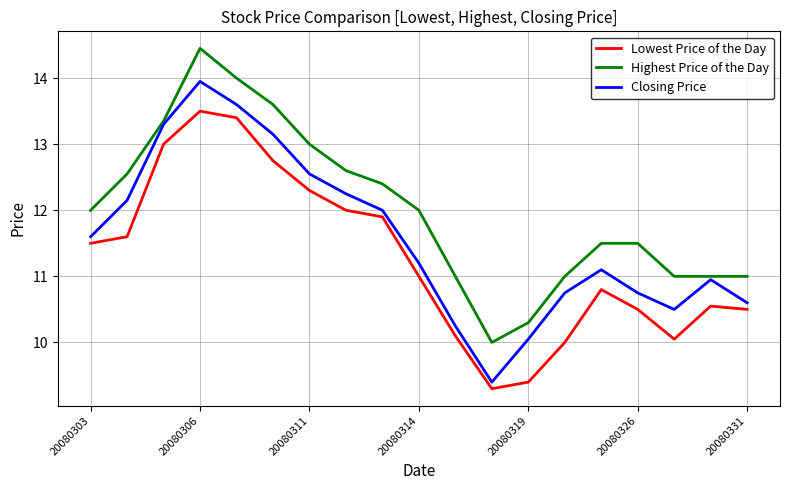

What is the minimum value for Highest Price of the Day?

10.0